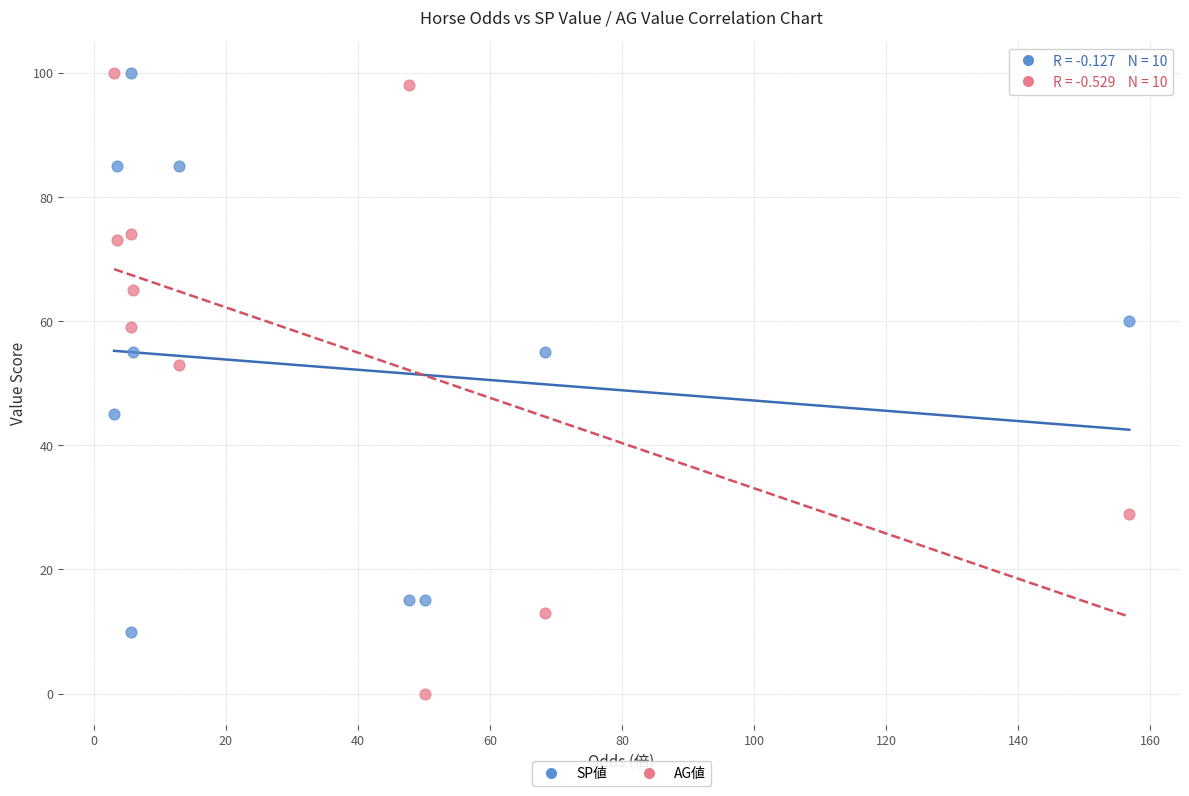

Which series has the widest spread of Y values?

AG値